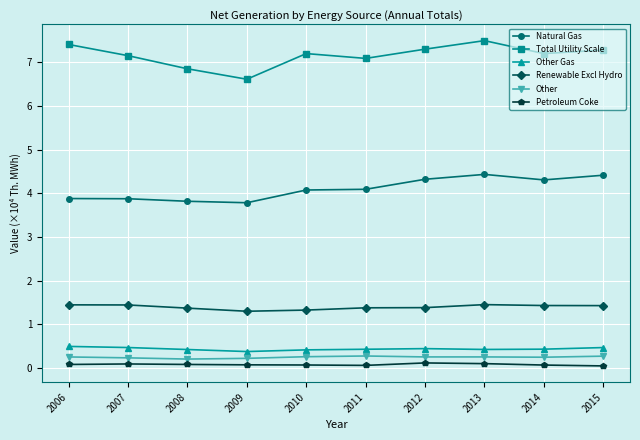

How many lines are shown in the chart?

6